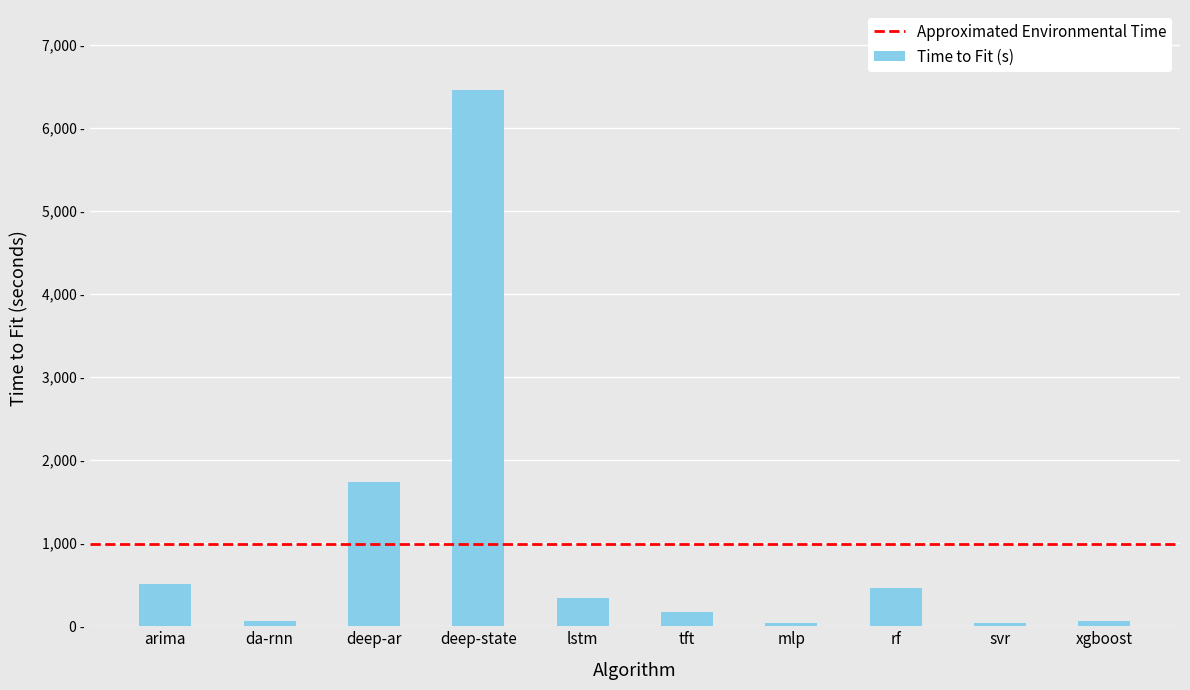

What is the value of the 1st bar from the left?

506.4